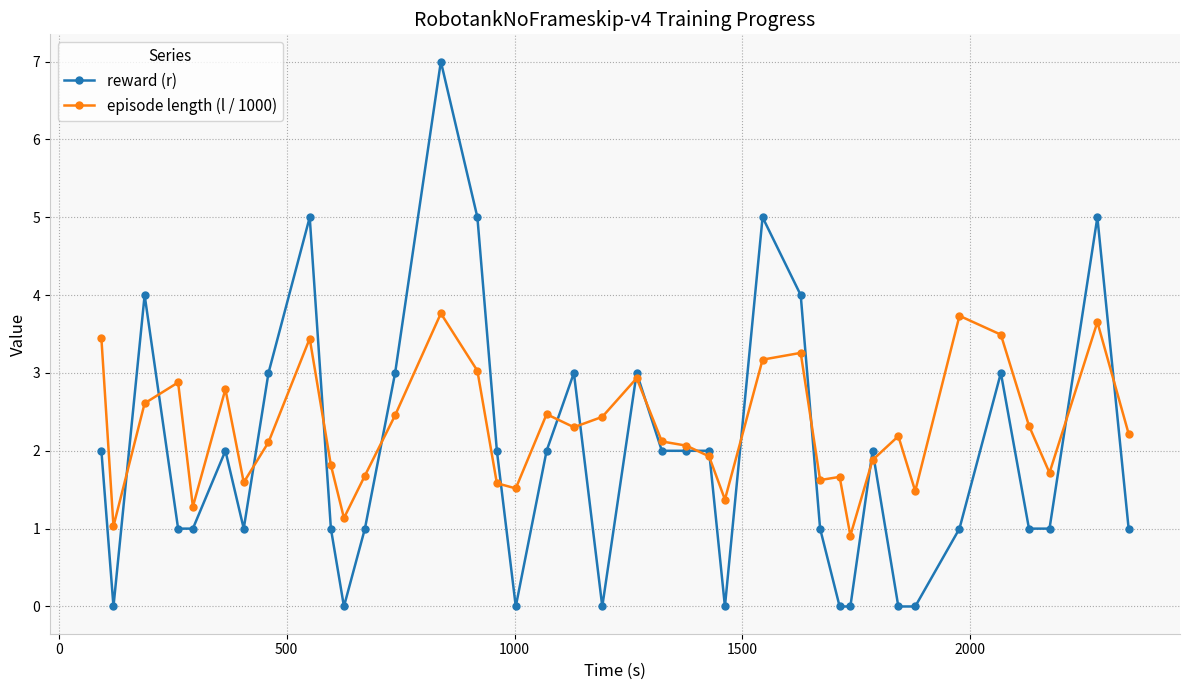

What is the value of the episode length (l / 1000) point at the 18th from the left?

2.5